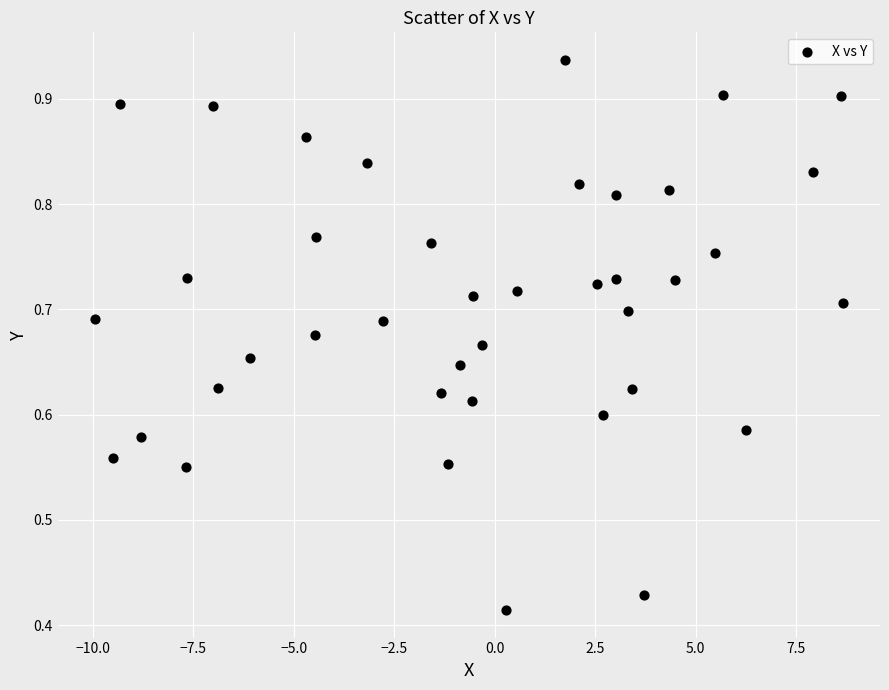

What is the range of X values (max minus min)?

18.6